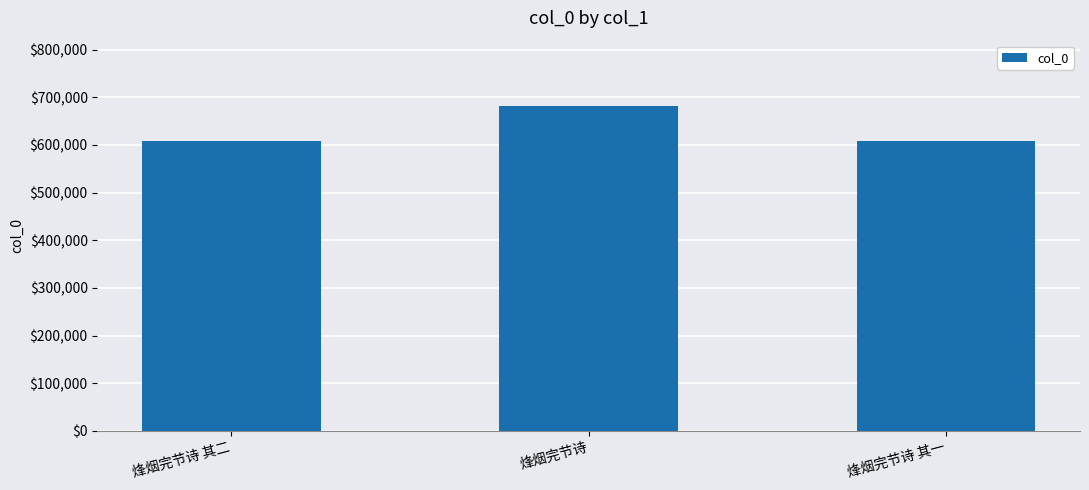

At which category does the chart reach its peak across all series?

烽烟完节诗